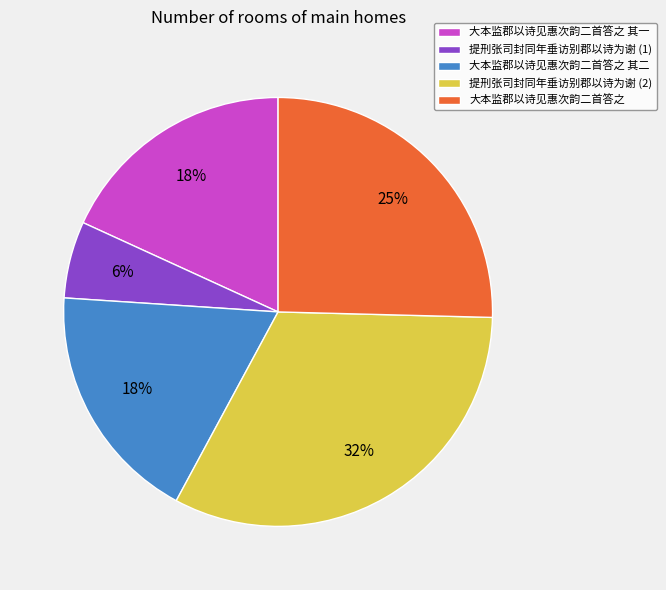

To the nearest percent, what is the combined percentage of 提刑张司封同年垂访别郡以诗为谢 (2) and 提刑张司封同年垂访别郡以诗为谢 (1)?

38%